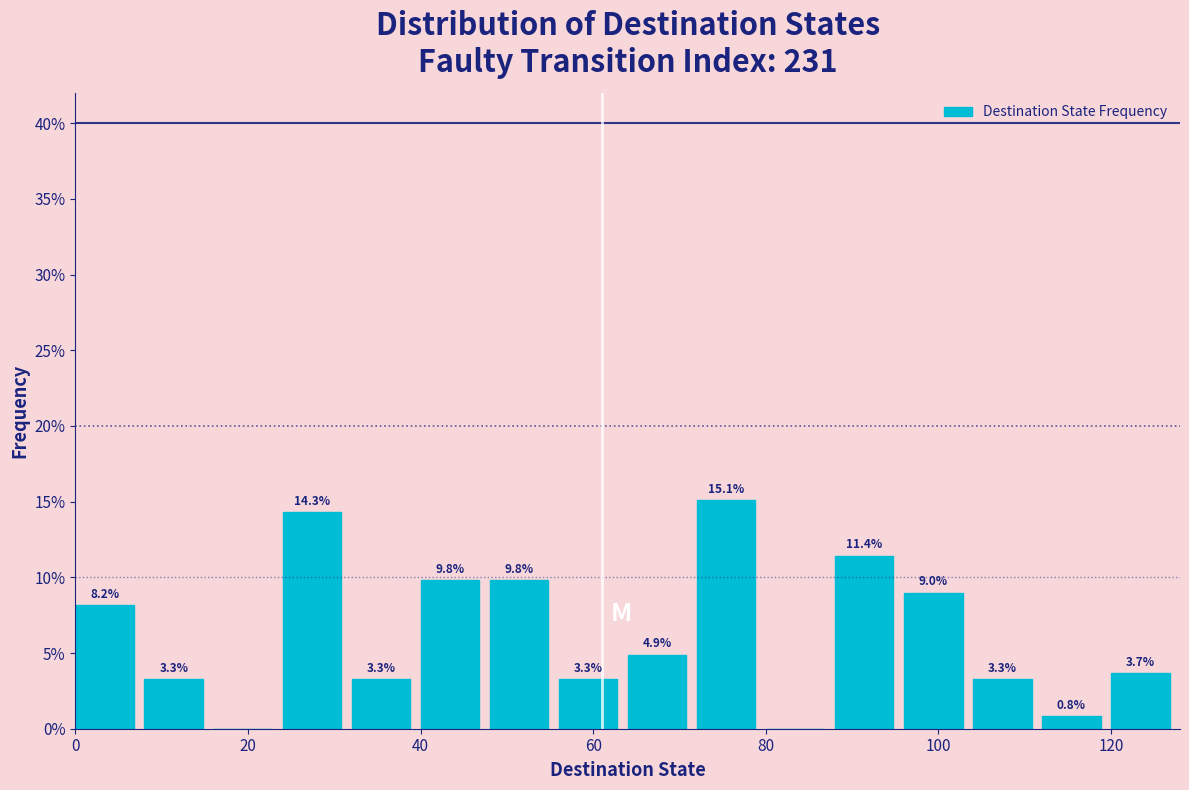

Over which range of the x-axis is the bar tallest?

72 to 80